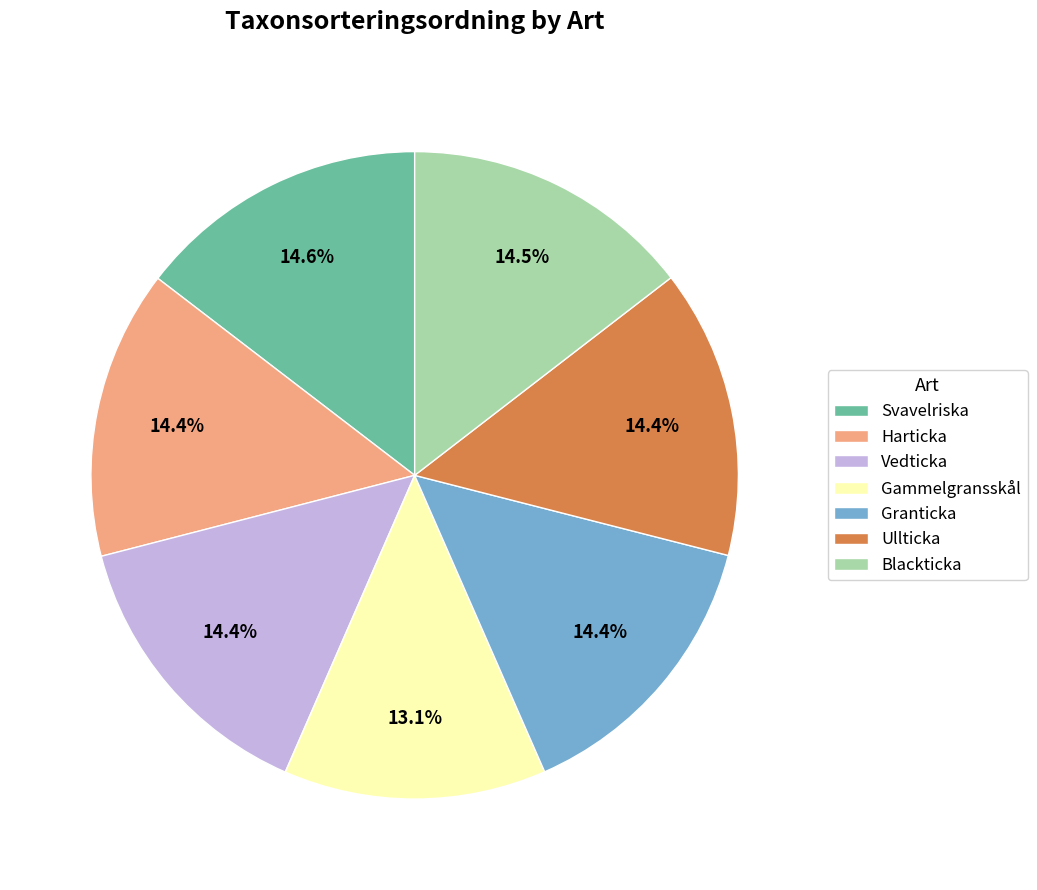

Is it true that Vedticka is 24% of the pie?

False